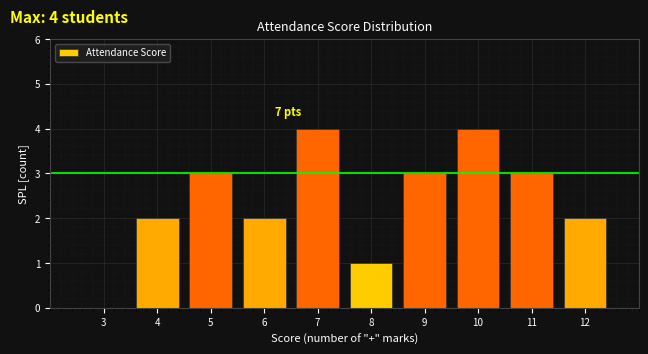

Reading left to right, transcribe all the data shown in this chart.

3=0	4=2	5=3	6=2	7=4	8=1	9=3	10=4	11=3	12=2